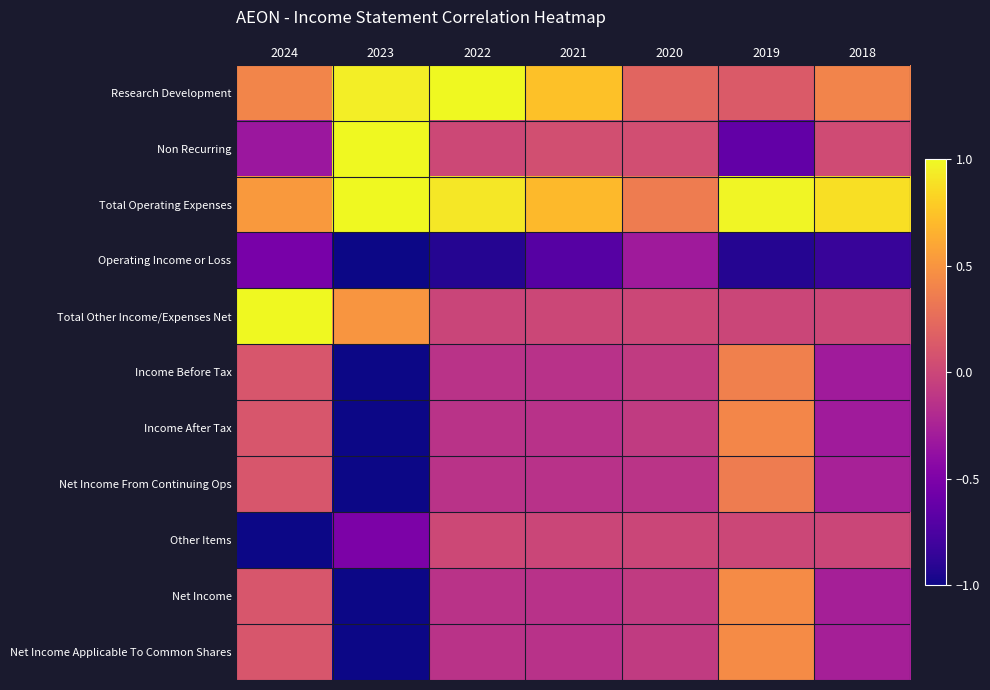

Which series changed the most between 2020 and 2019?

Non Recurring